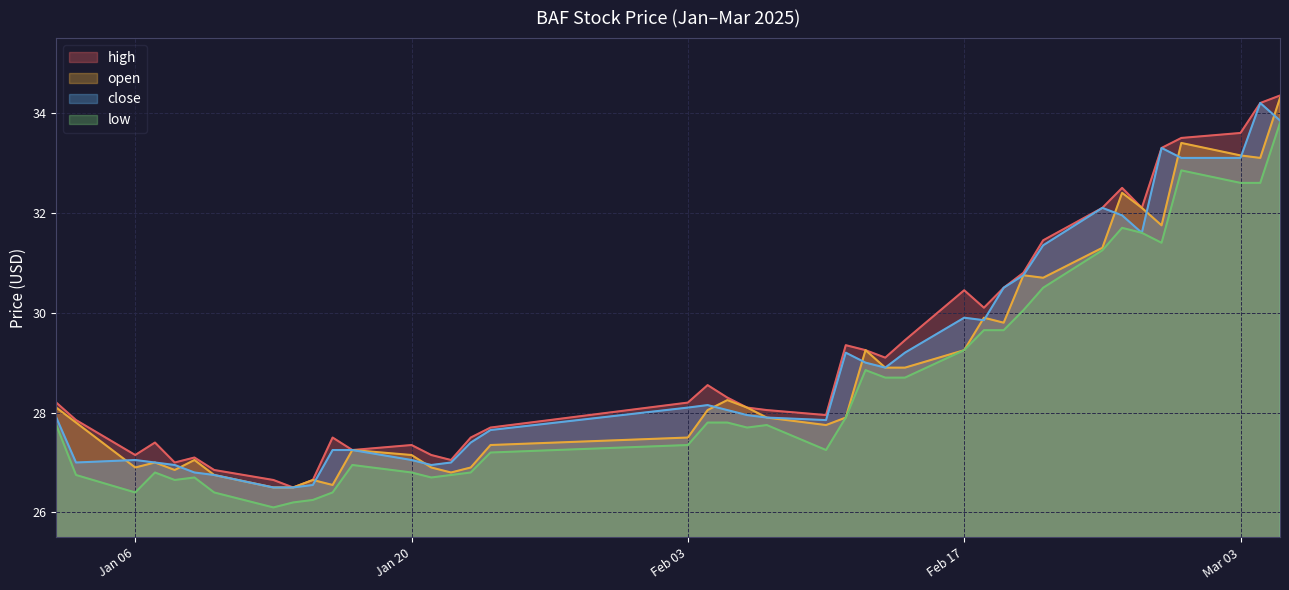

What is the minimum value for open?

26.5